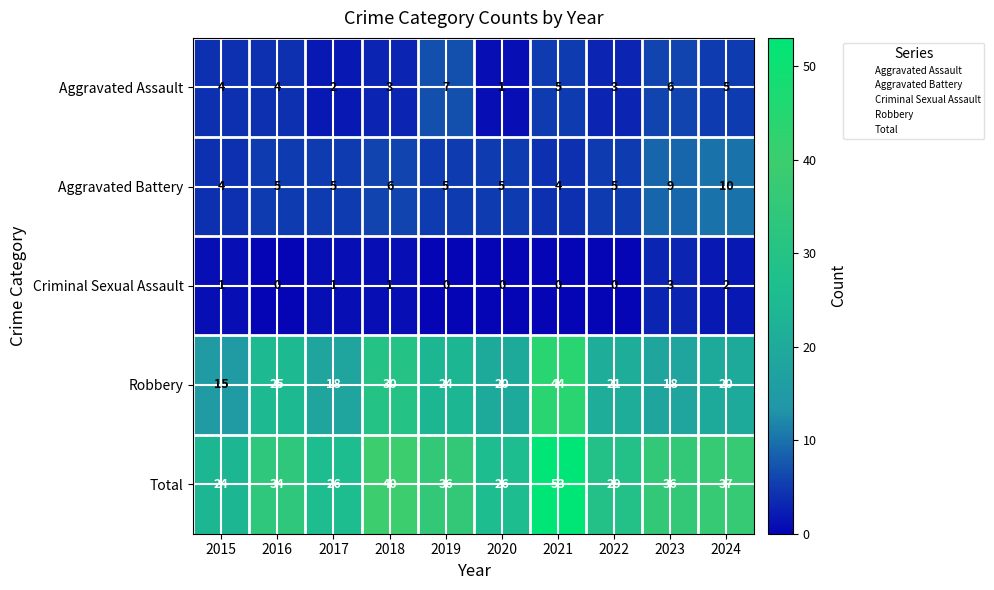

Rank the series by their maximum value, from highest to lowest.

Total, Robbery, Aggravated Battery, Aggravated Assault, Criminal Sexual Assault